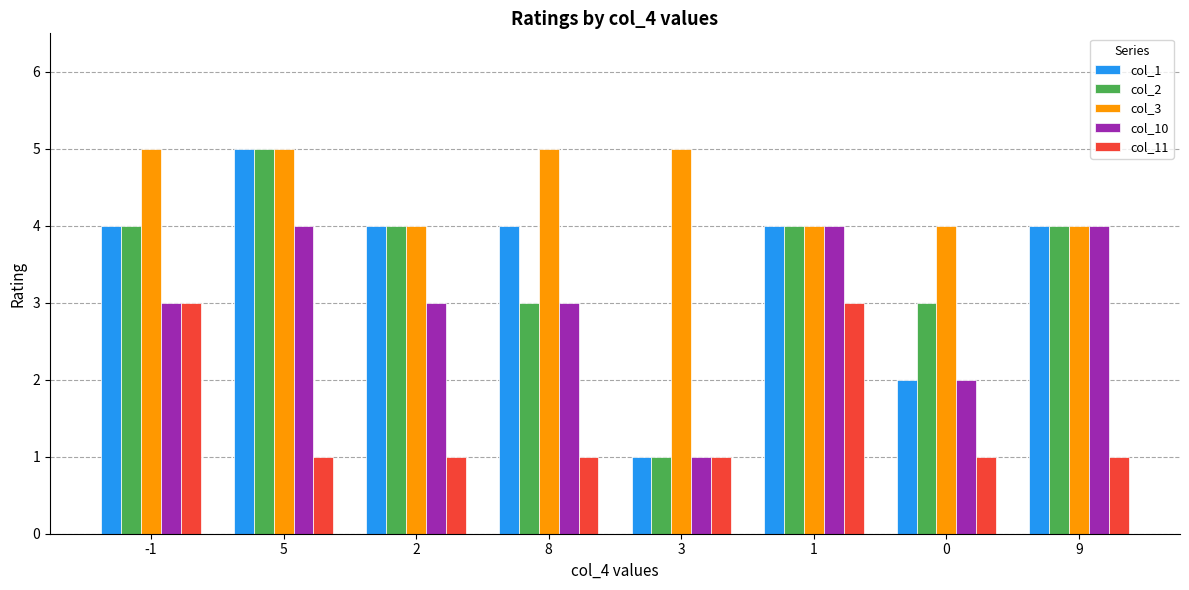

How many data points does each series have?

8